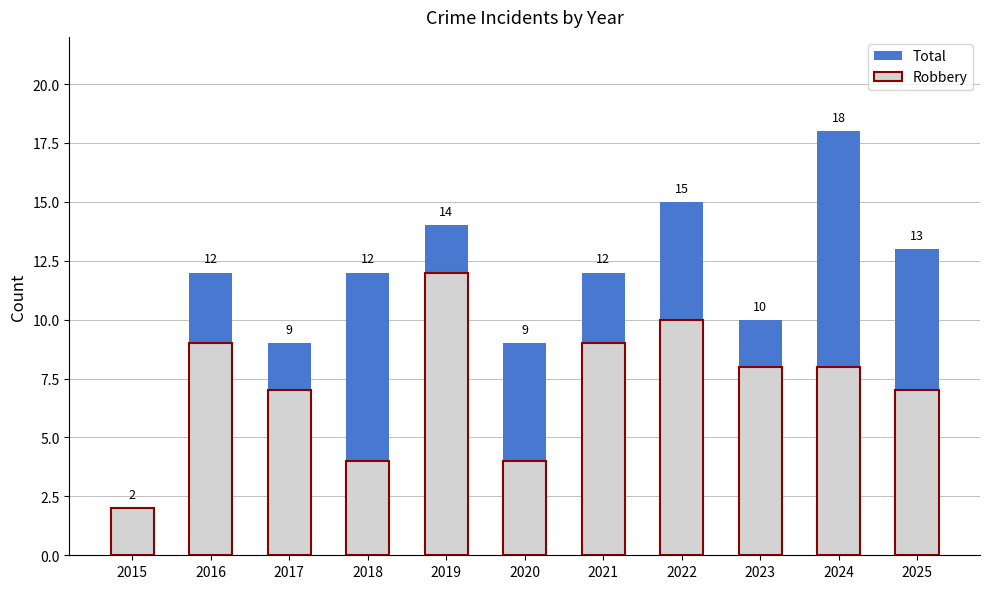

What are all the series names shown in the legend?

Total, Robbery